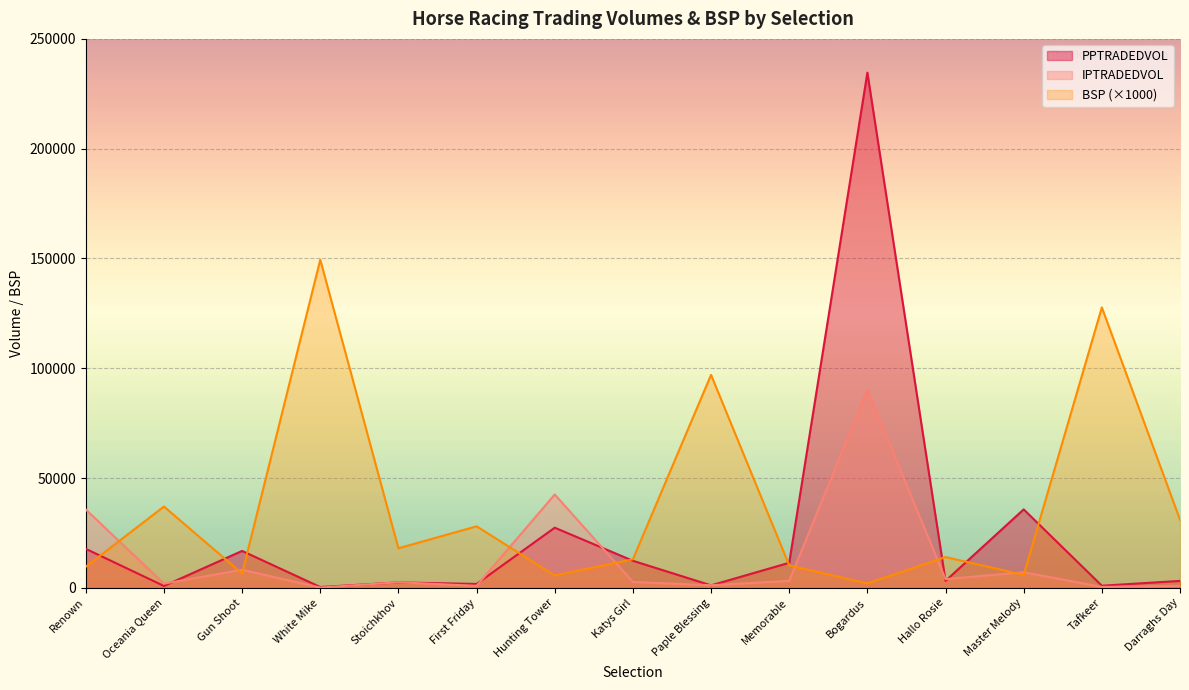

What is the maximum value shown in the chart?

234613.4